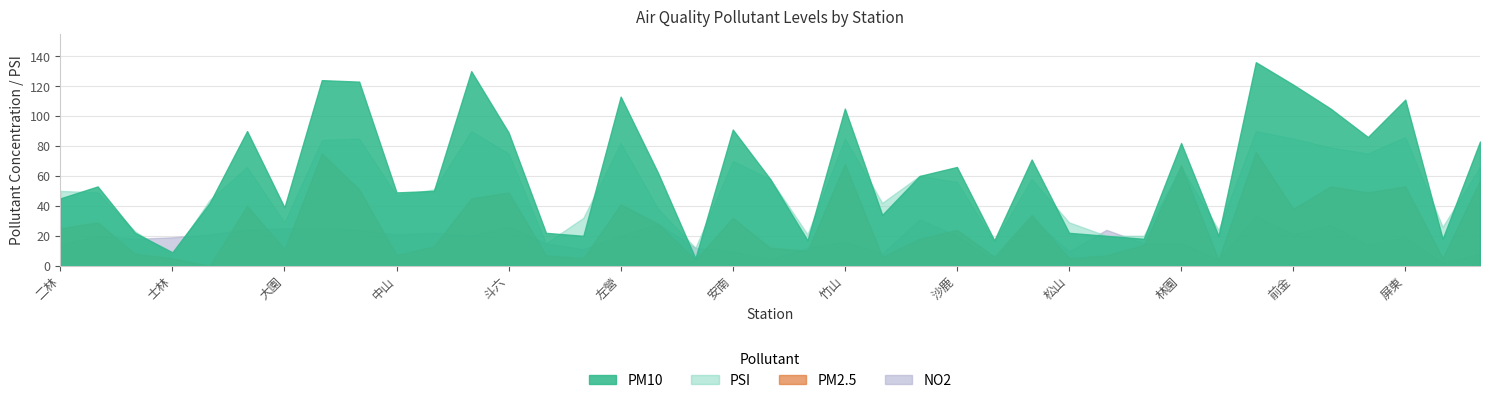

Which category has the highest value across all series?

金門